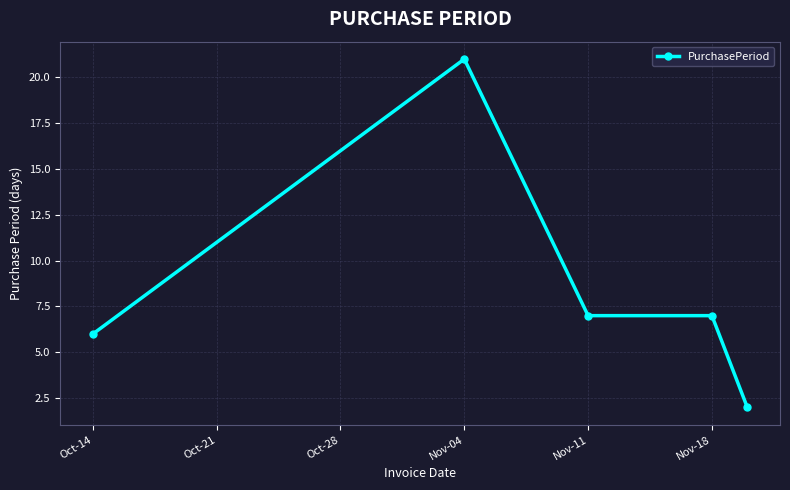

What is the average value?

9